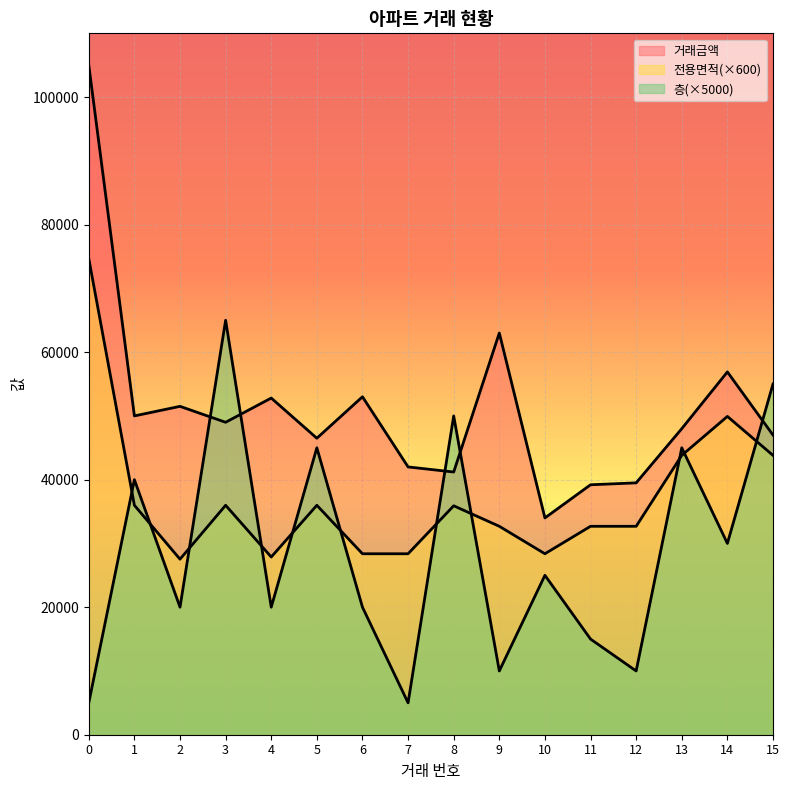

What is the greatest value displayed?

105000.0